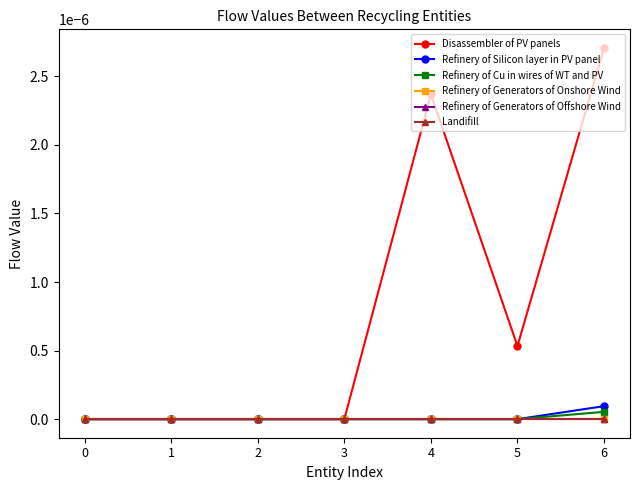

Does the chart have visible grid lines?

No